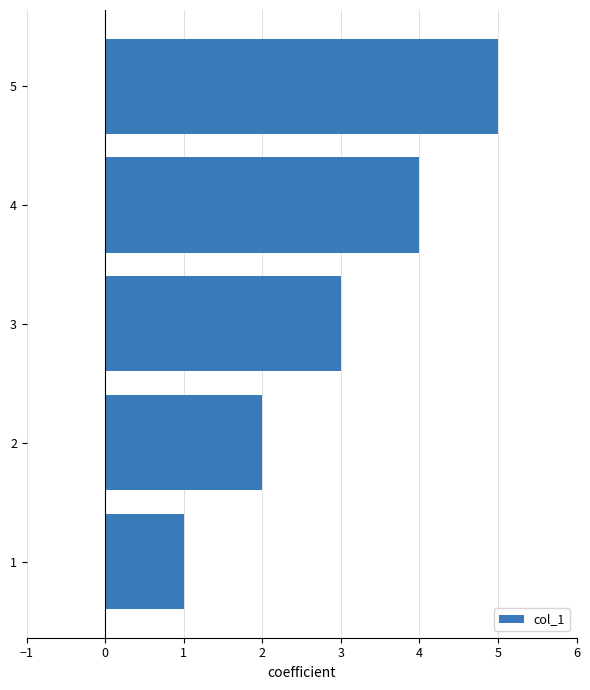

Does the chart contain stacked bars?

No